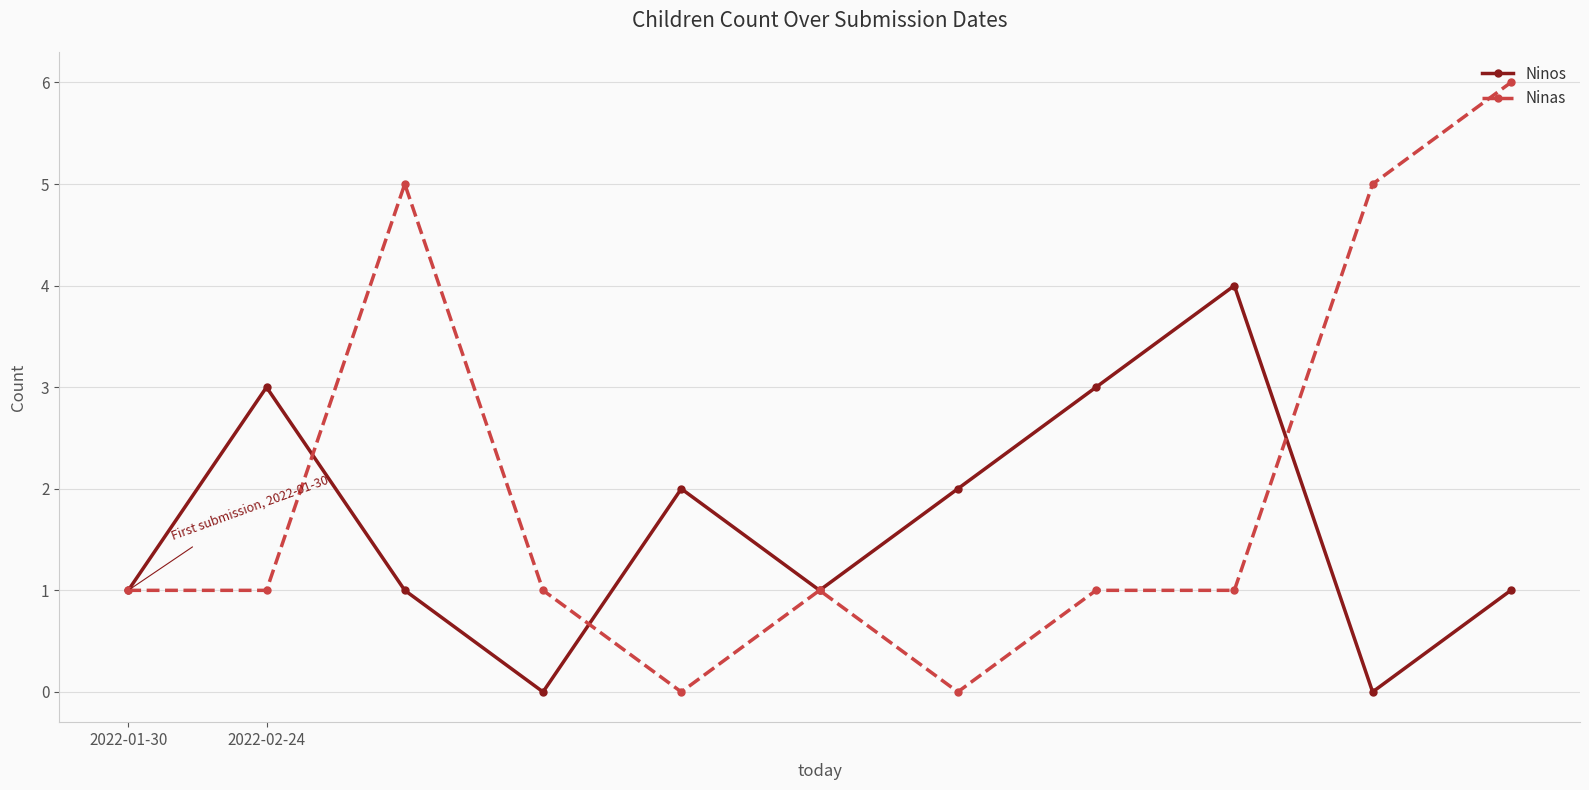

Rank the series by their maximum value, from lowest to highest.

Ninos, Ninas